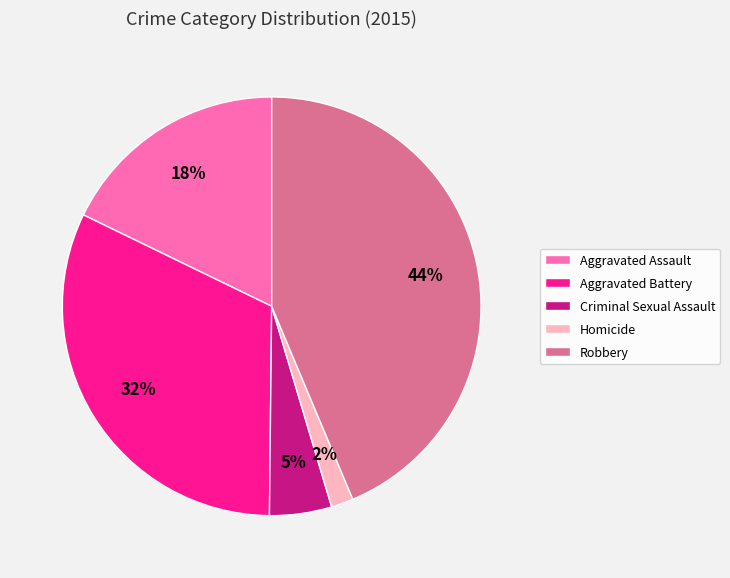

Do Robbery and Homicide together represent more than half of the pie?

No